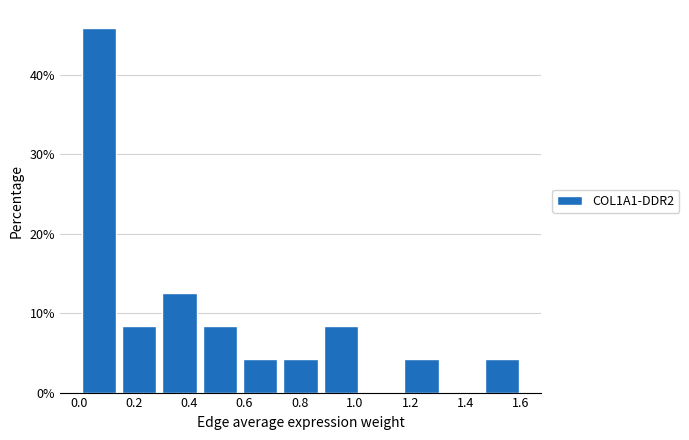

How tall is the bar that spans 0.00 to 0.14 on the x-axis? Neither the bar edges nor the heights are printed on the chart, so give them approximately, as read against the axes.

46